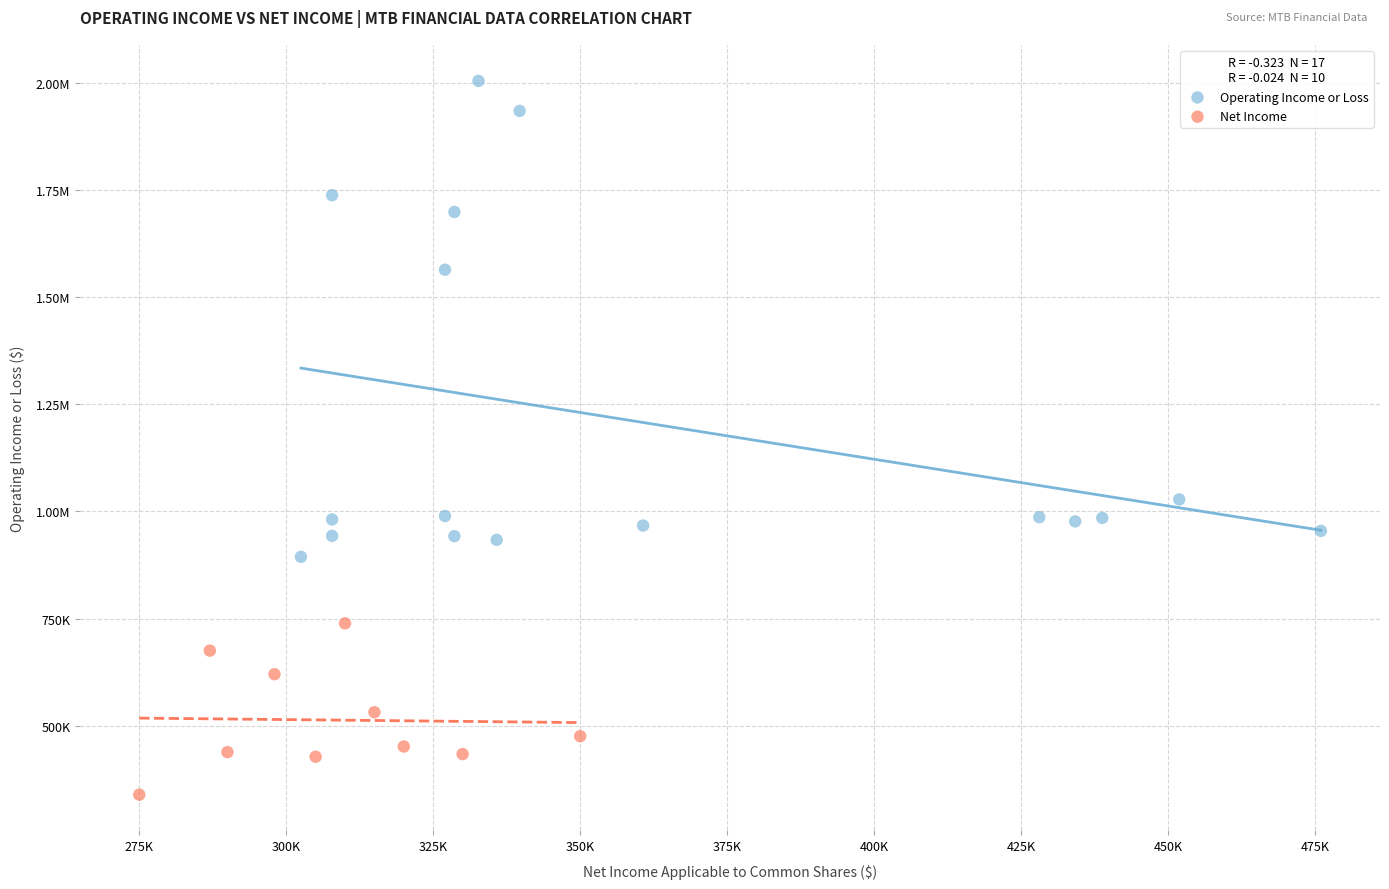

What are all the series names shown in the legend?

Operating Income or Loss, Net Income